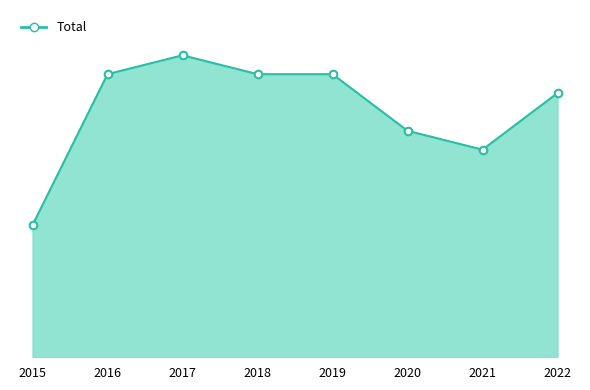

Does the chart have visible grid lines?

No